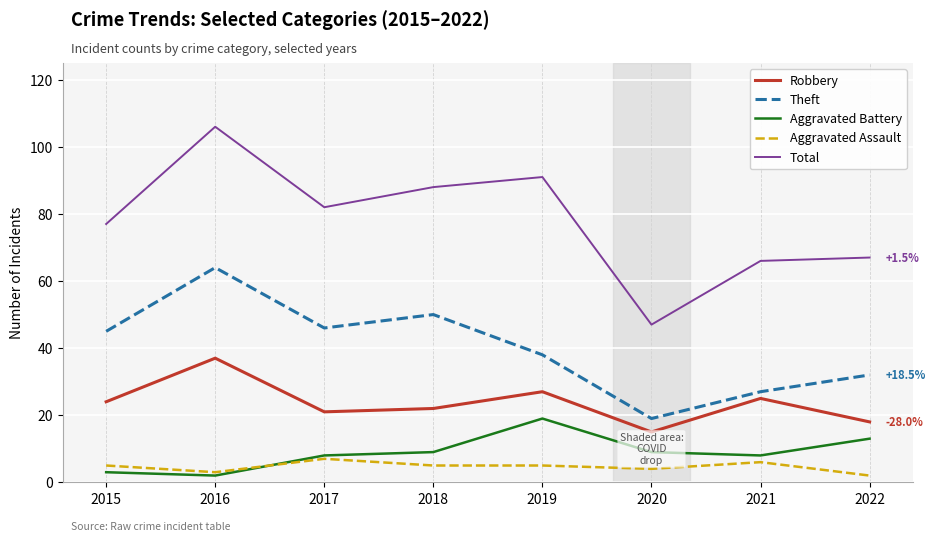

Does the chart display data point markers on the line(s)?

No